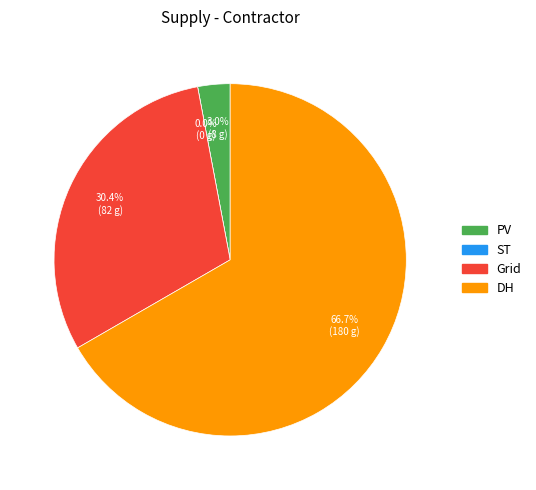

Do DH and PV together represent more than half of the pie?

Yes